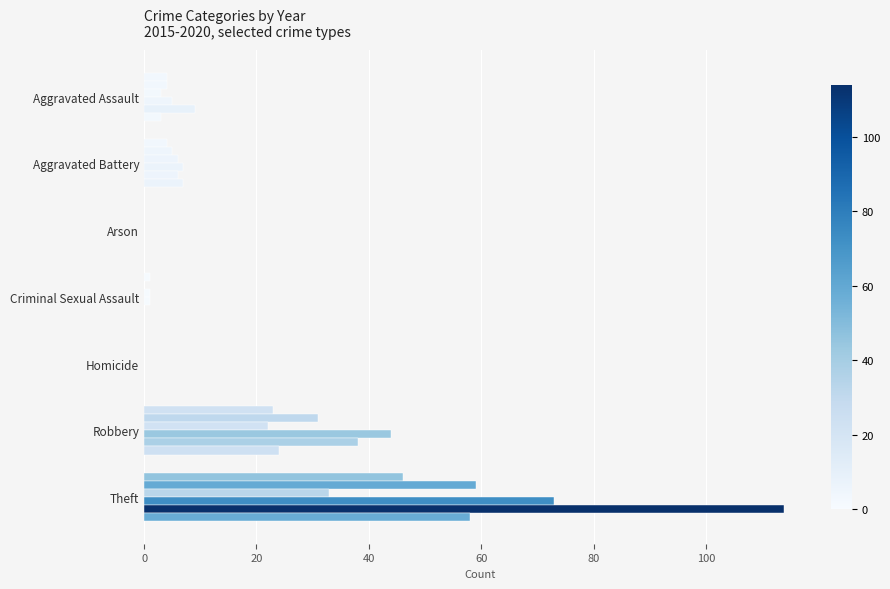

What is the total value across all series at Aggravated Assault?

28